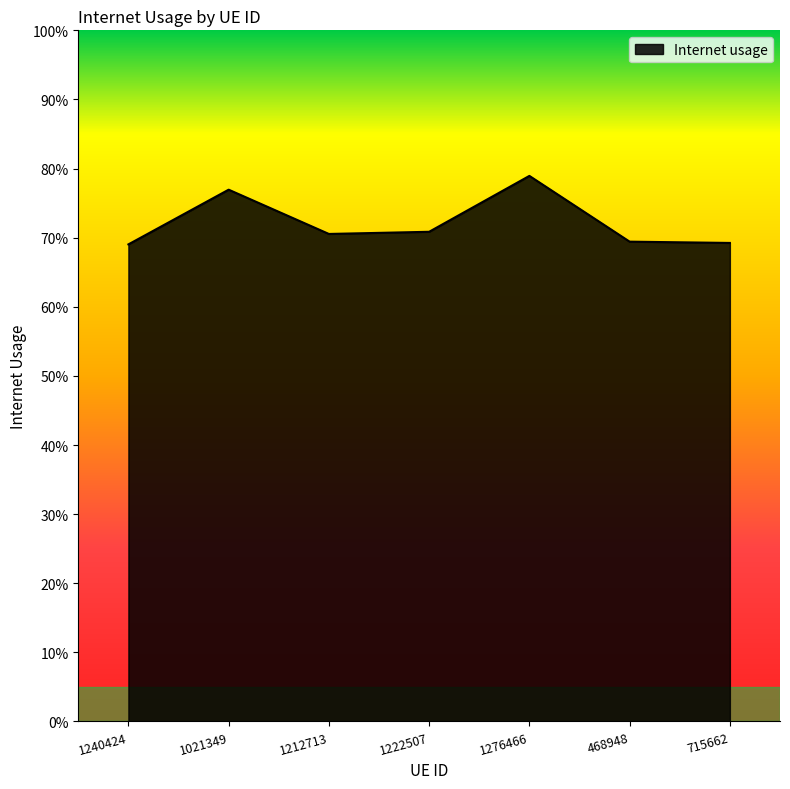

How many interior local valleys (lower than both neighbors) does the data have?

1